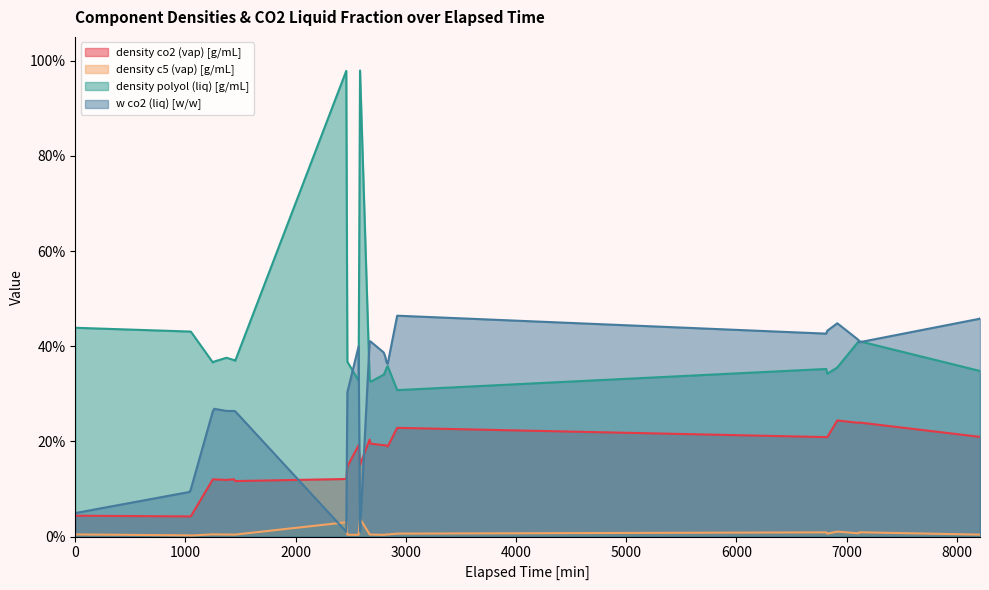

True or false: w co2 (liq) [w/w] and density c5 (vap) [g/mL] cross at least once.

True